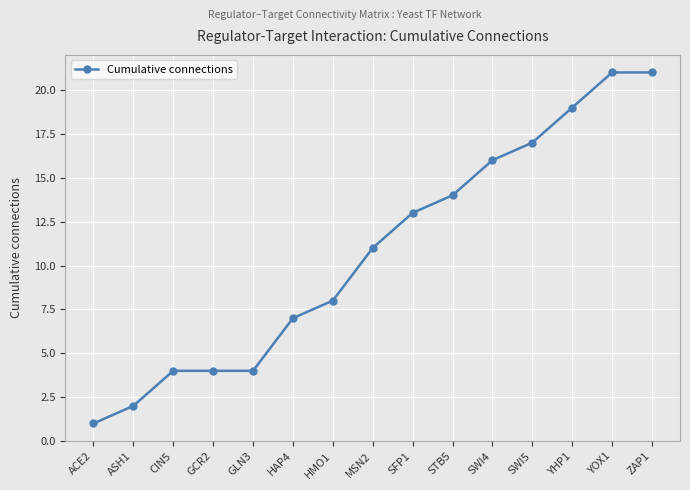

What is the difference between the maximum and minimum values?

20